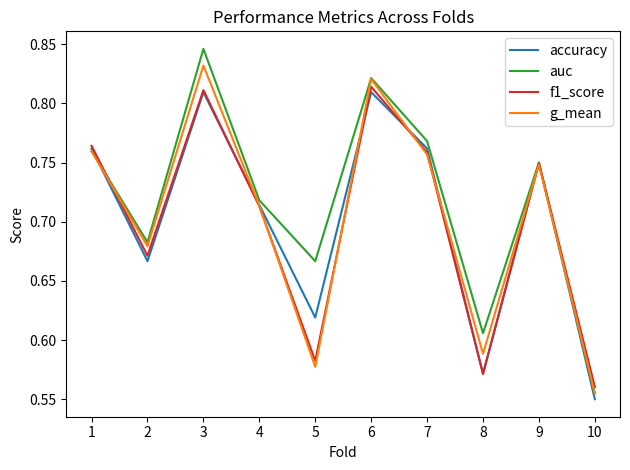

How many lines are shown in the chart?

4